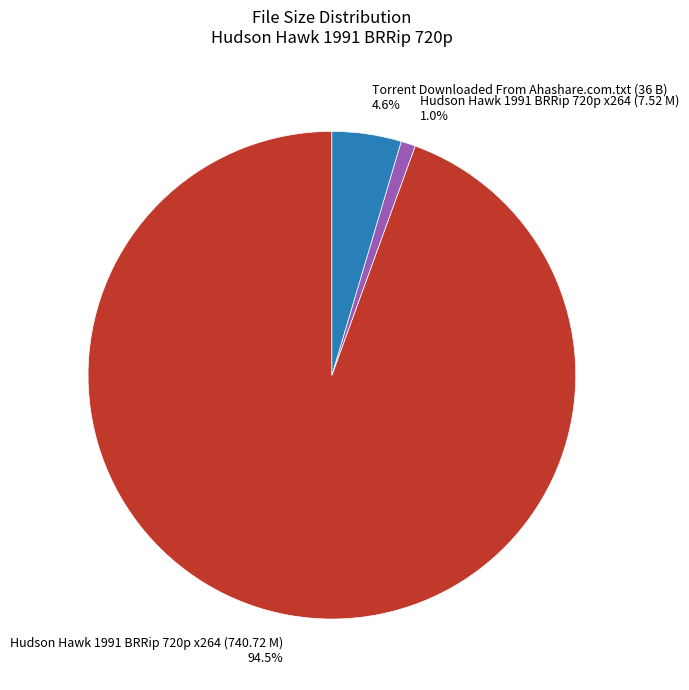

To the nearest percent, what is the difference between the Hudson Hawk 1991 BRRip 720p x264 (7.52 M) and Torrent Downloaded From Ahashare.com.txt (36 B) slice percentages?

4%